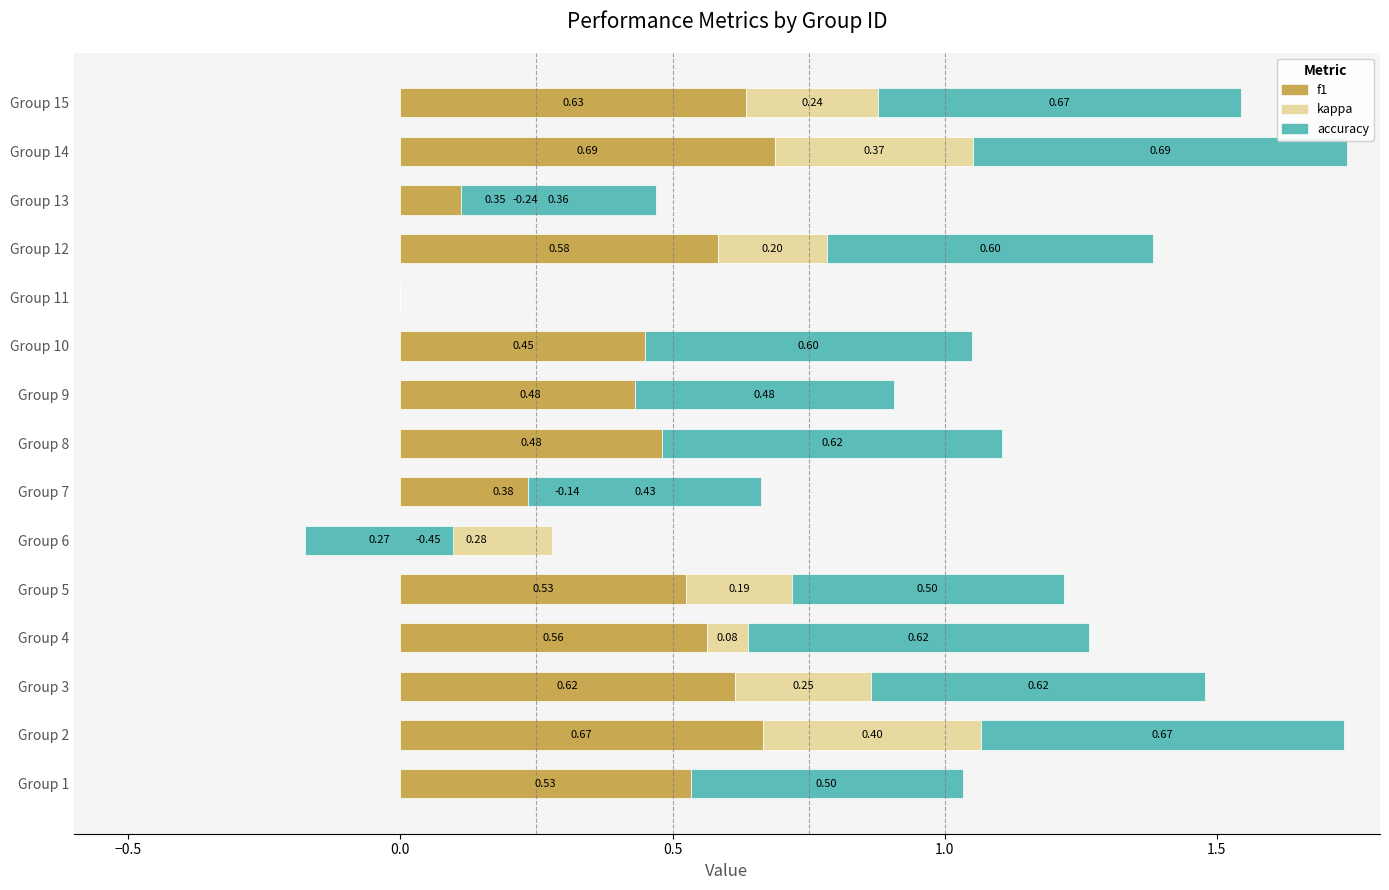

Read the accuracy value at Group 3.

0.6